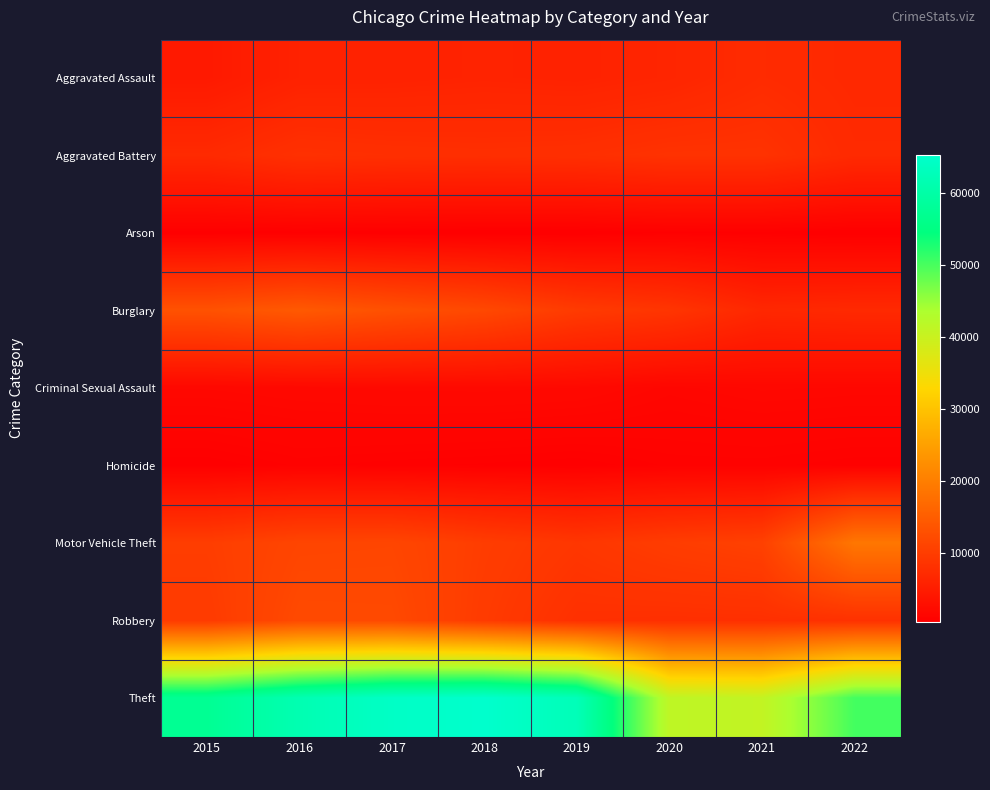

What is the total value across all series at 2016?

116068